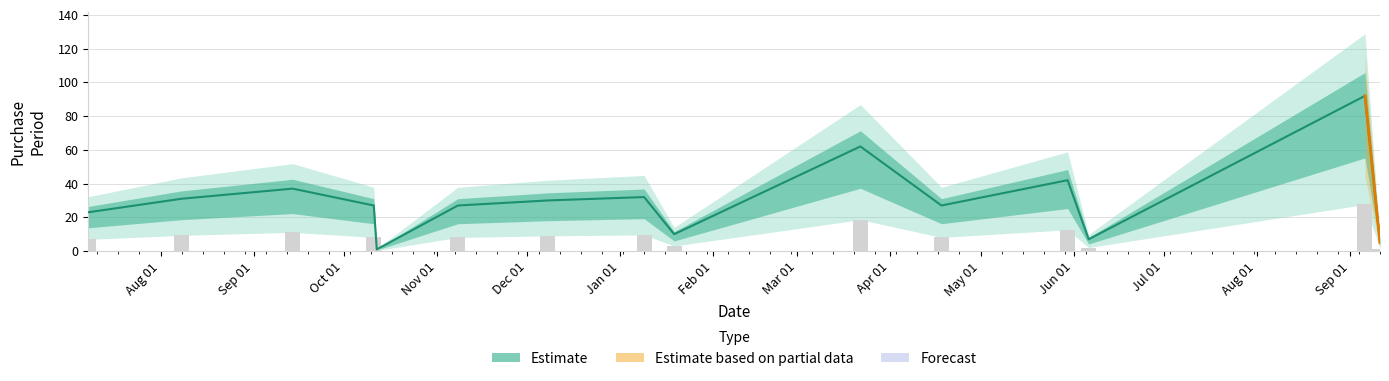

What is the sum of the values at Aug 01 and Sep 01?

97